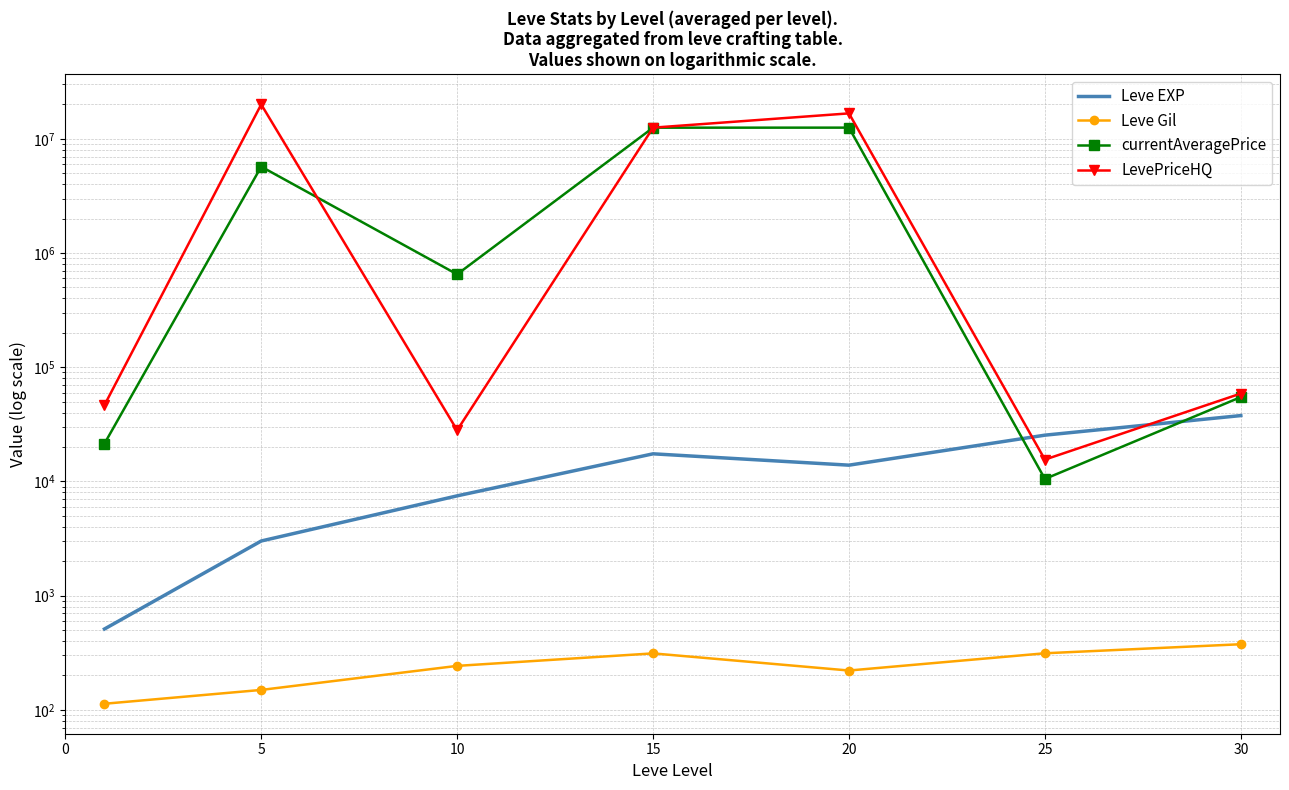

How many data points in currentAveragePrice are less than 650844?

3